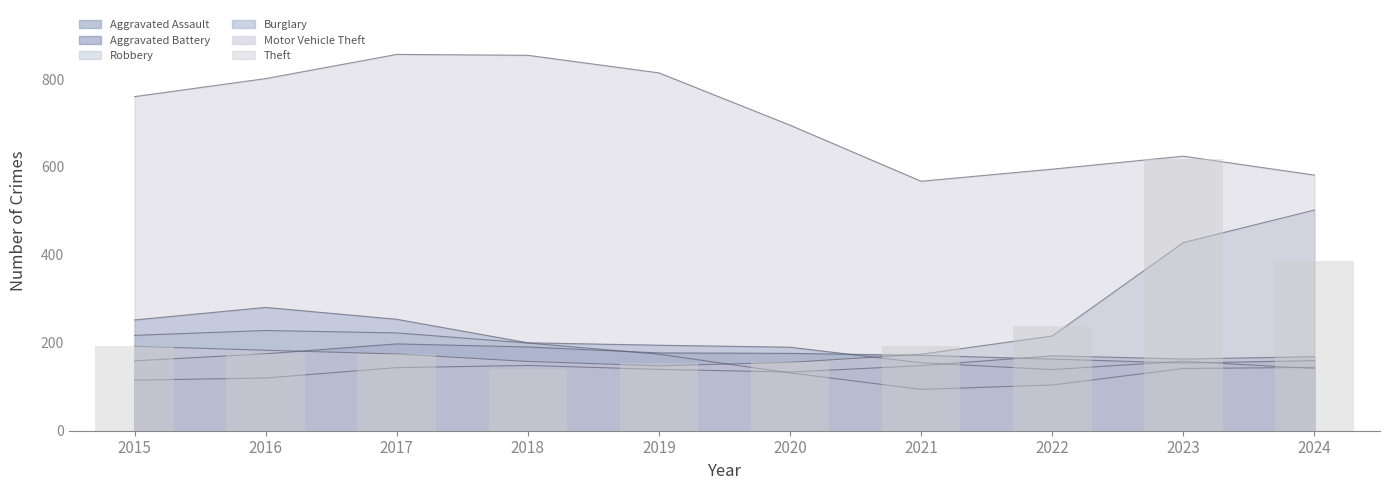

Rank the series at 2018 from lowest to highest value.

Aggravated Assault, Motor Vehicle Theft, Aggravated Battery, Robbery, Burglary, Theft